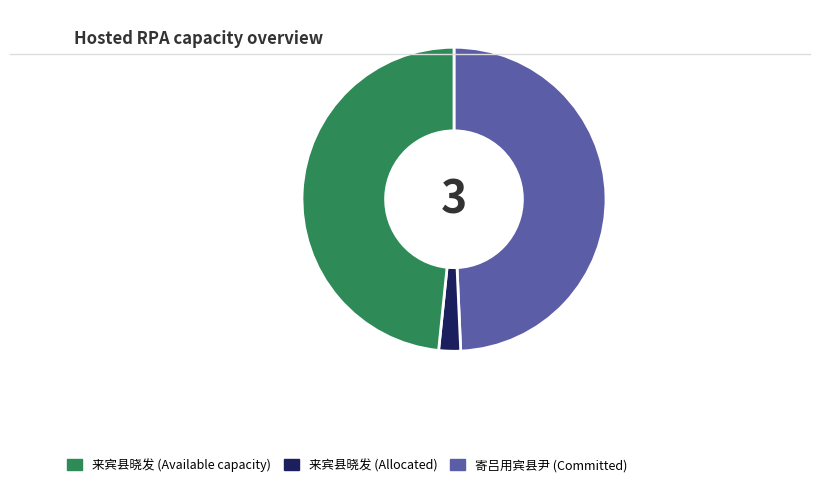

Is there a majority slice in this chart?

No